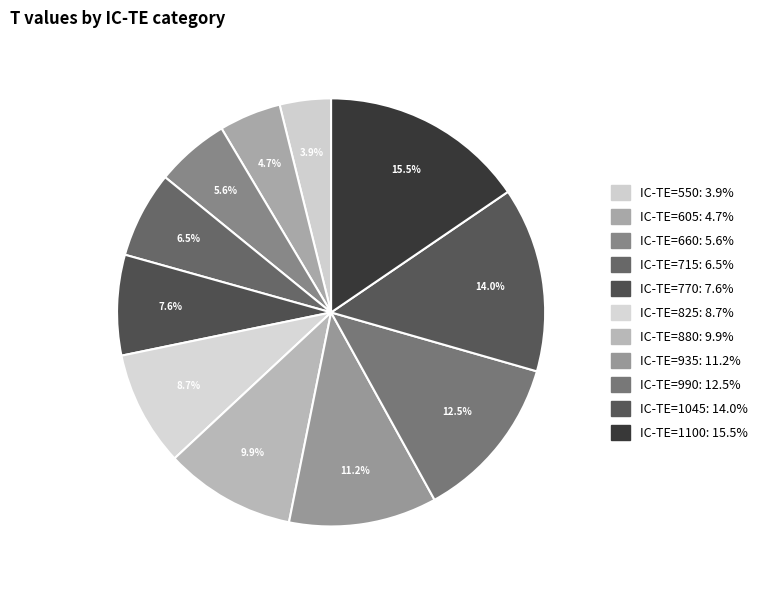

Which category has the biggest portion of the pie?

IC-TE=1100